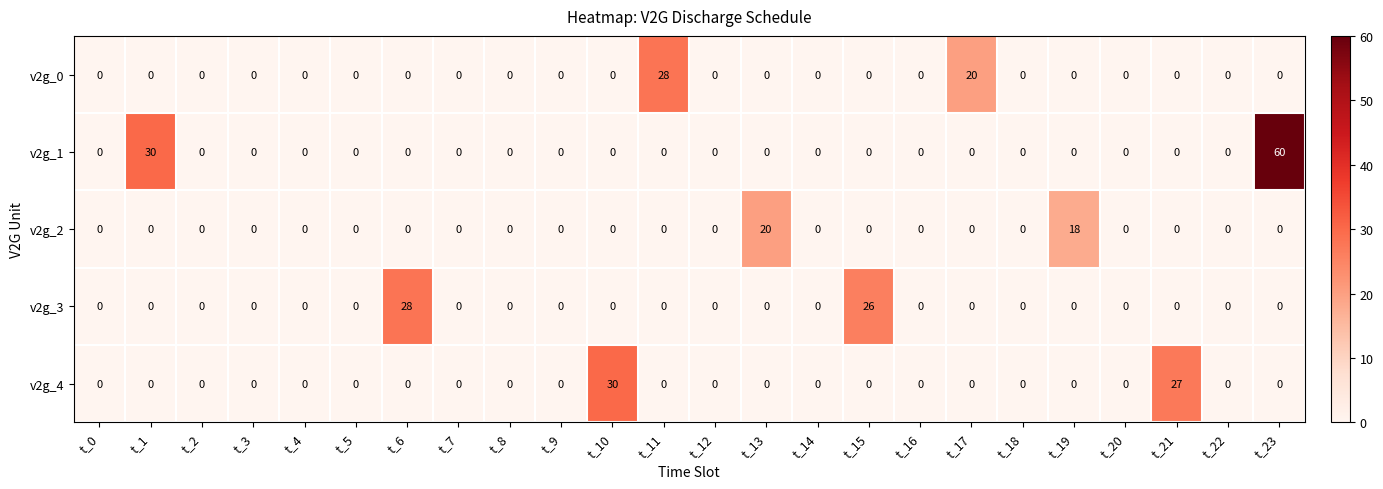

At which label is v2g_2 closest to 10?

t_19